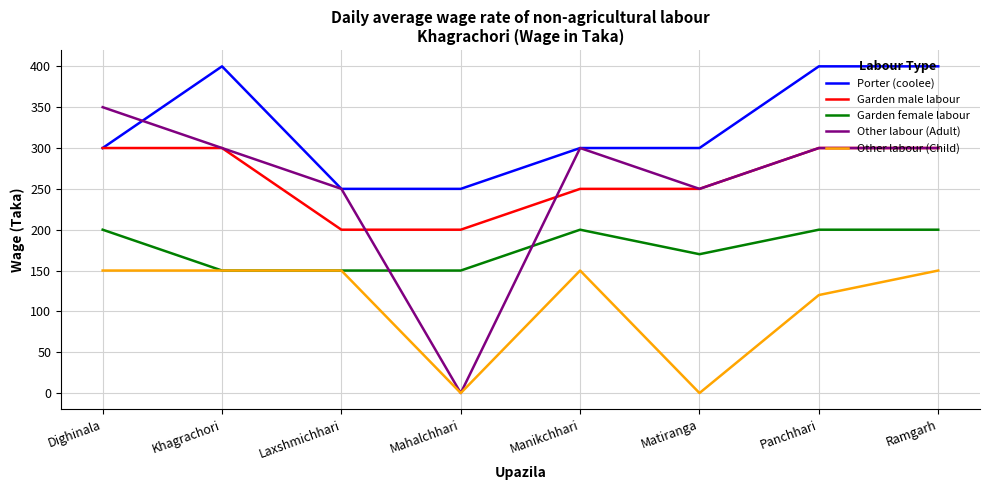

At which label is Other labour (Child) closest to 75?

Panchhari